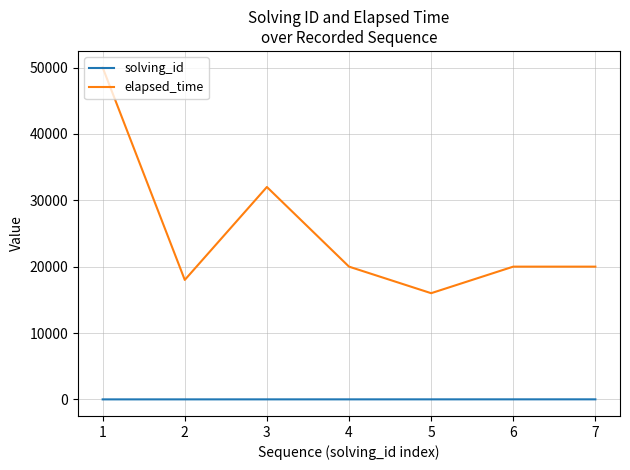

What are all the series names shown in the legend?

solving_id, elapsed_time